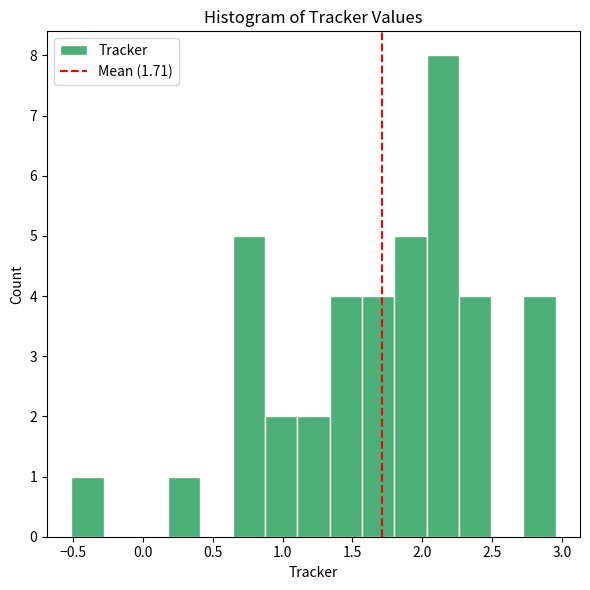

How tall is the bar that spans -0.50 to -0.30 on the x-axis? Neither the bar edges nor the heights are printed on the chart, so give them approximately, as read against the axes.

1